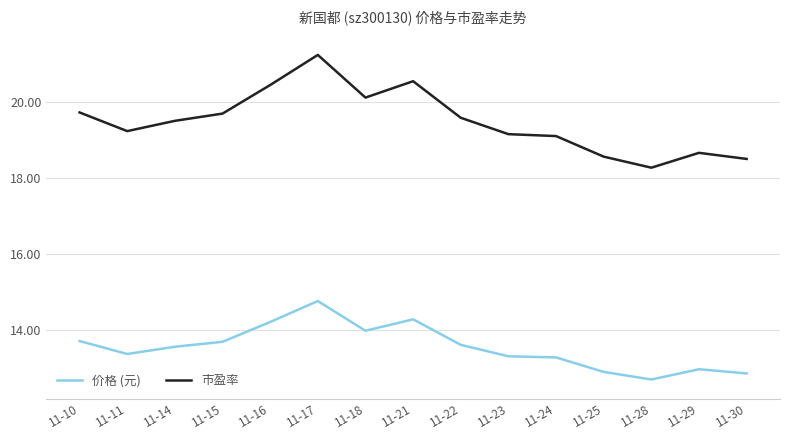

What is the difference between the maximum and minimum values in the 价格 (元) series?

2.1